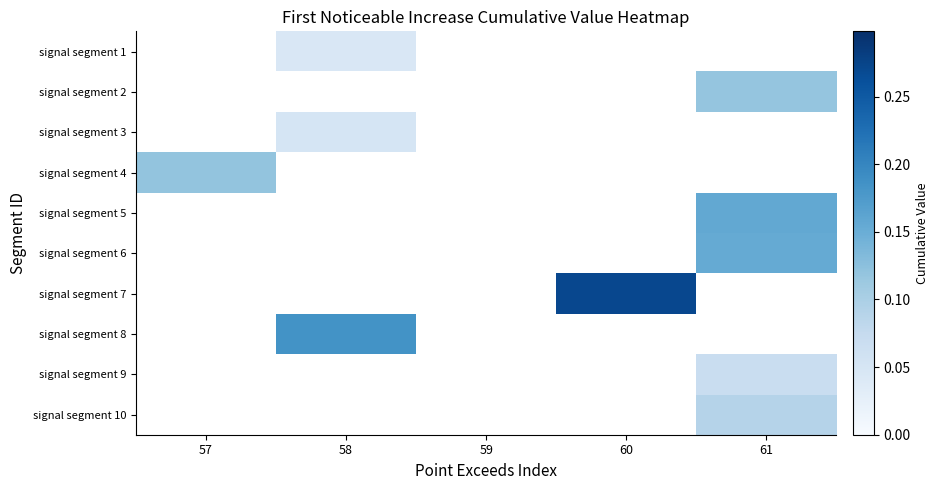

Which category has the highest value across all series?

60